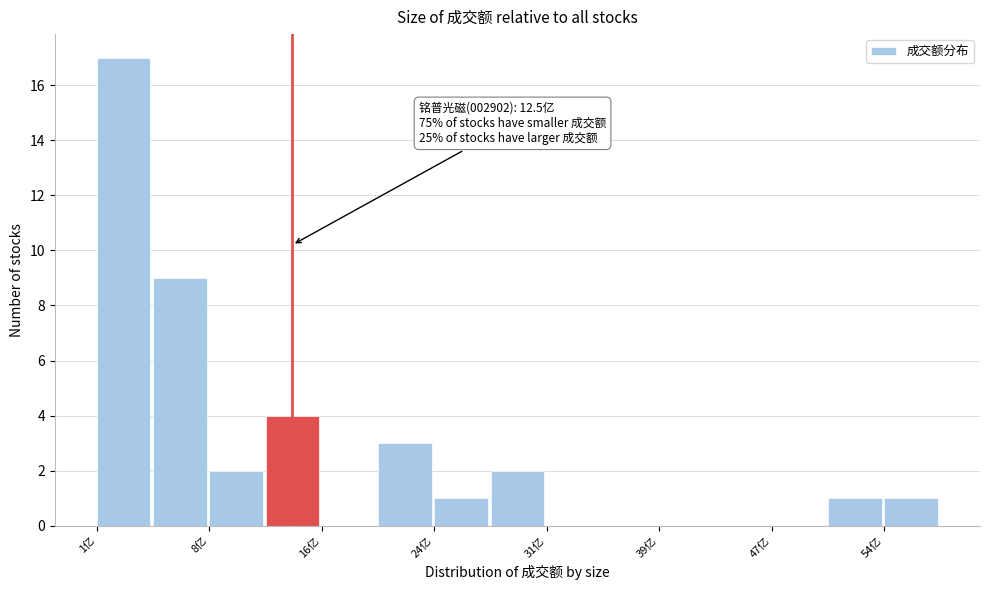

Around what value on the x-axis is the tallest bar? Give the approximate position of its centre, as read against the axis.

2